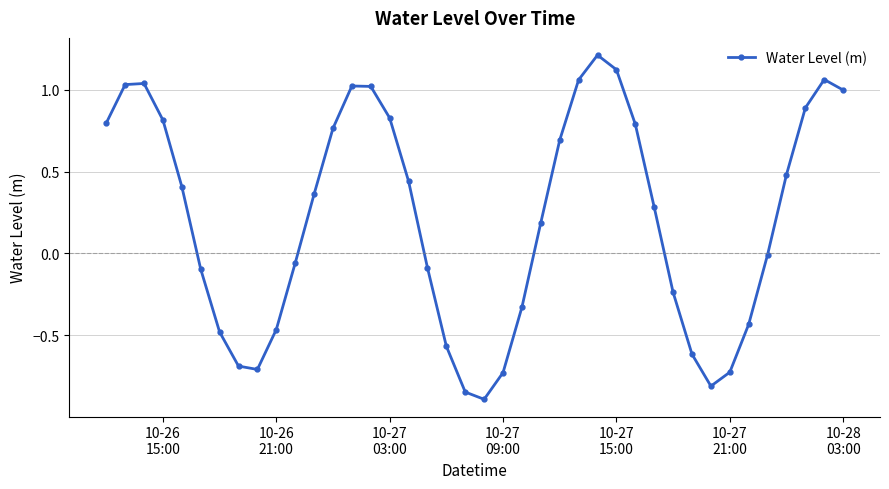

What is the smallest value displayed?

-0.9